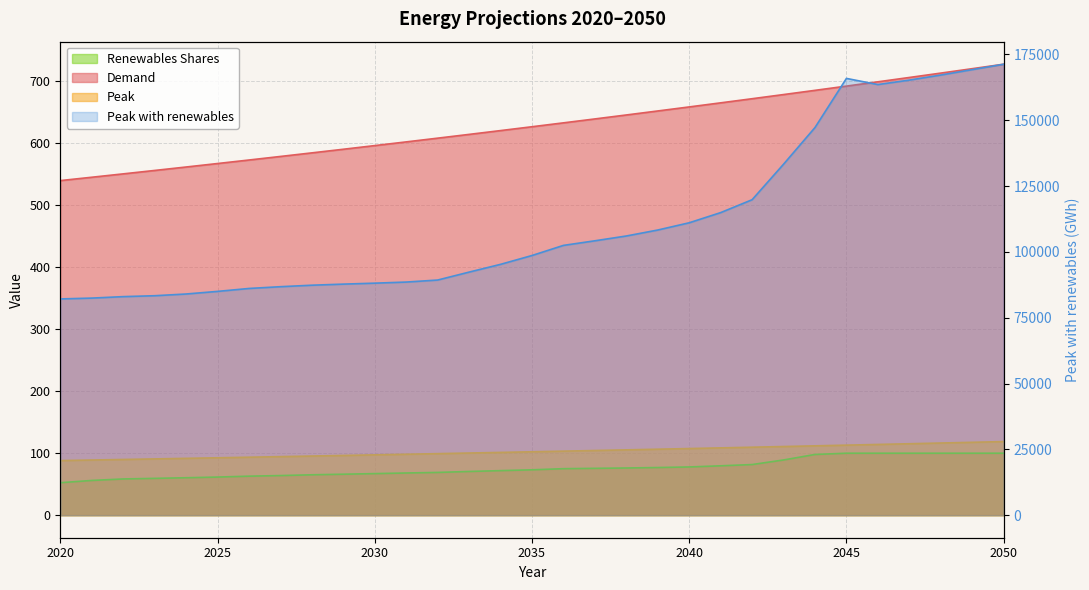

Reading left to right, extract all data points from this chart.

Demand: 2020=540.0	2021=545.4	2022=550.9	2023=556.4	2024=561.9	2025=567.5	2026=573.2	2027=579.0	2028=584.7	2029=590.6	2030=596.5	2031=602.5	2032=608.5	2033=614.6	2034=620.7	2035=626.9	2036=633.2	2037=639.5	2038=645.9	2039=652.4	2040=658.9	2041=665.5	2042=672.1	2043=678.9	2044=685.7	2045=692.5	2046=699.4	2047=706.4	2048=713.5	2049=720.6	2050=727.8
Peak: 2020=88.1	2021=89.0	2022=89.9	2023=90.8	2024=91.7	2025=92.6	2026=93.6	2027=94.5	2028=95.4	2029=96.4	2030=97.4	2031=98.3	2032=99.3	2033=100.3	2034=101.3	2035=102.3	2036=103.3	2037=104.4	2038=105.4	2039=106.5	2040=107.5	2041=108.6	2042=109.7	2043=110.8	2044=111.9	2045=113.0	2046=114.2	2047=115.3	2048=116.5	2049=117.6	2050=118.8
Peak with renewables: 2020=82119.8	2021=82440.0	2022=82997.5	2023=83339.6	2024=83993.3	2025=84983.5	2026=86098.5	2027=86768.6	2028=87332.5	2029=87747.7	2030=88111.1	2031=88528.7	2032=89295.6	2033=92308.9	2034=95255.3	2035=98609.9	2036=102452.9	2037=104200.0	2038=106023.0	2039=108291.1	2040=111043.4	2041=114903.8	2042=119797.8	2043=133284.1	2044=147213.0	2045=165871.8	2046=163532.3	2047=165227.8	2048=167146.0	2049=169199.2	2050=171261.5
Renewables Shares: 2020=52.4	2021=56.0	2022=58.5	2023=59.4	2024=60.4	2025=61.5	2026=63.0	2027=63.9	2028=65.2	2029=66.1	2030=67.1	2031=68.1	2032=69.0	2033=70.5	2034=71.9	2035=73.2	2036=75.0	2037=75.6	2038=76.2	2039=76.9	2040=77.8	2041=79.7	2042=81.7	2043=89.1	2044=98.0	2045=100.0	2046=100.0	2047=100.0	2048=100.0	2049=100.0	2050=100.0